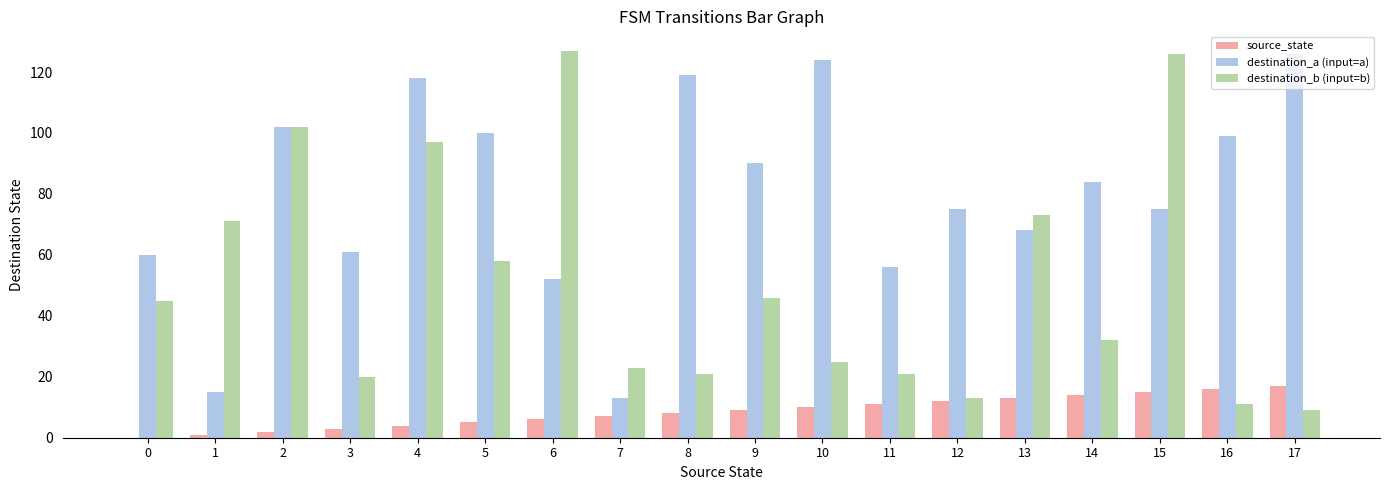

Is the value of source_state at 1 greater than the value of destination_b (input=b) at 6?

No